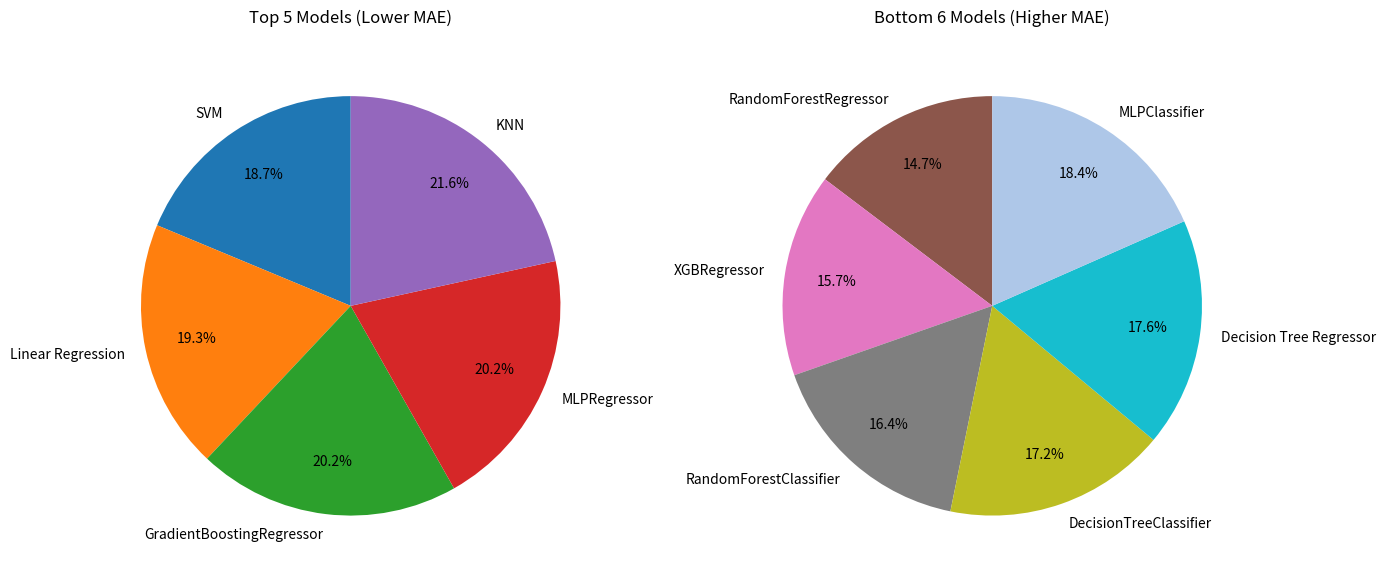

Count the number of slices in the pie.

11